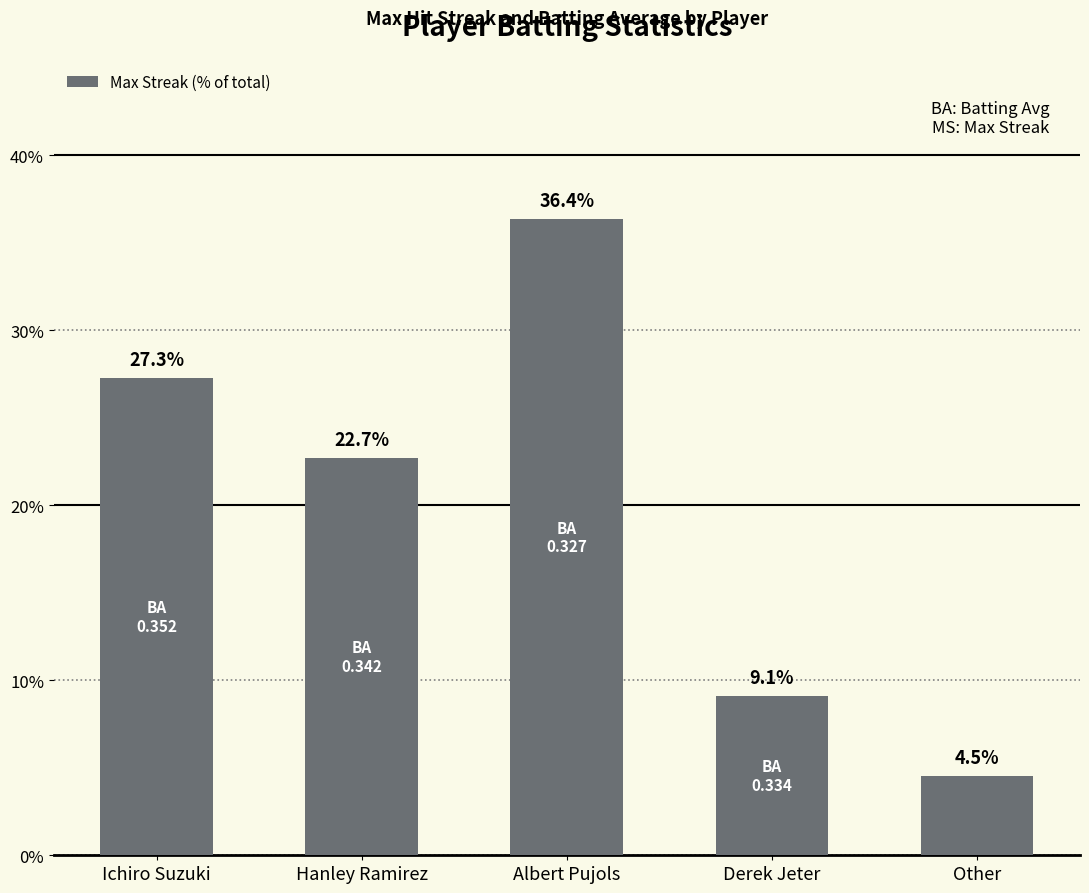

What position from the right is Hanley Ramirez?

4